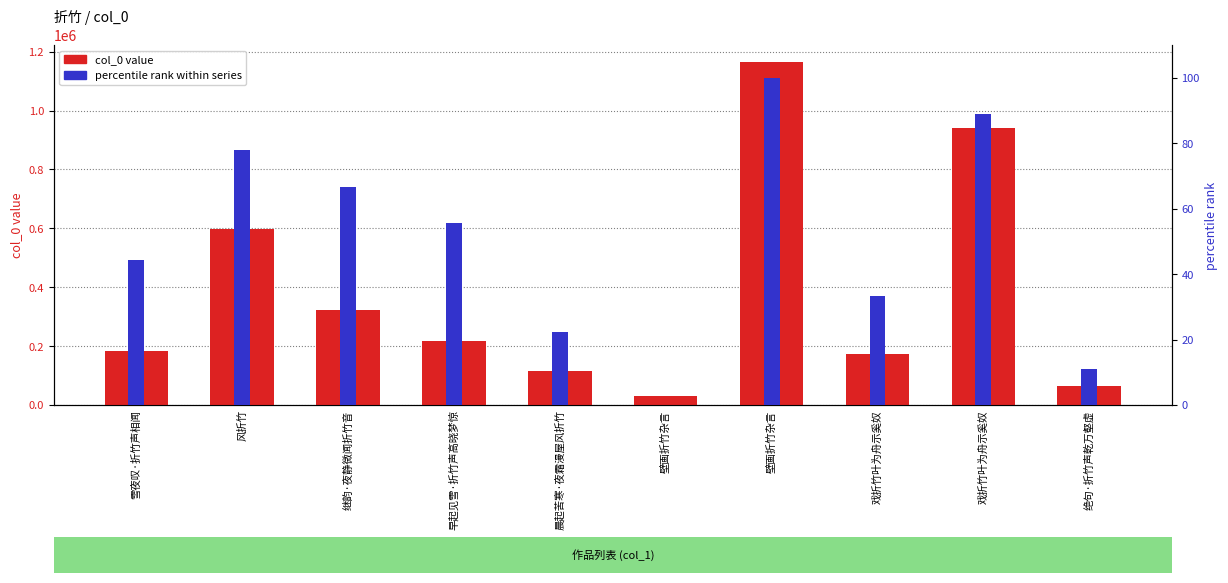

Reading left to right, transcribe all the data shown in this chart.

col_0 value: 雪夜叹·折竹声相闻=184562.0	风折竹=598493.0	继韵·夜静微闻折竹音=321612.0	早起见雪·折竹声高晓梦惊=218466.0	晨起苦寒·夜霜漫屋风折竹=115776.0	壁画折竹杂言=31800.0	壁画折竹杂言=1164370.0	戏折竹叶为舟示奚奴=172169.0	戏折竹叶为舟示奚奴=939346.0	绝句·折竹声乾万壑虚=65973.0
percentile rank within series: 雪夜叹·折竹声相闻=44.4	风折竹=77.8	继韵·夜静微闻折竹音=66.7	早起见雪·折竹声高晓梦惊=55.6	晨起苦寒·夜霜漫屋风折竹=22.2	壁画折竹杂言=0.0	壁画折竹杂言=100.0	戏折竹叶为舟示奚奴=33.3	戏折竹叶为舟示奚奴=88.9	绝句·折竹声乾万壑虚=11.1